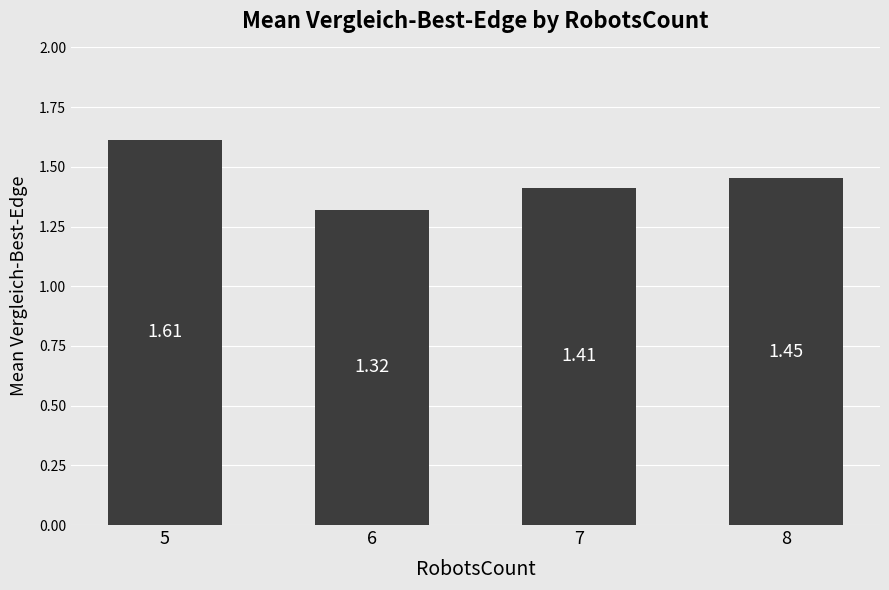

Which label corresponds to the largest value in the chart?

5